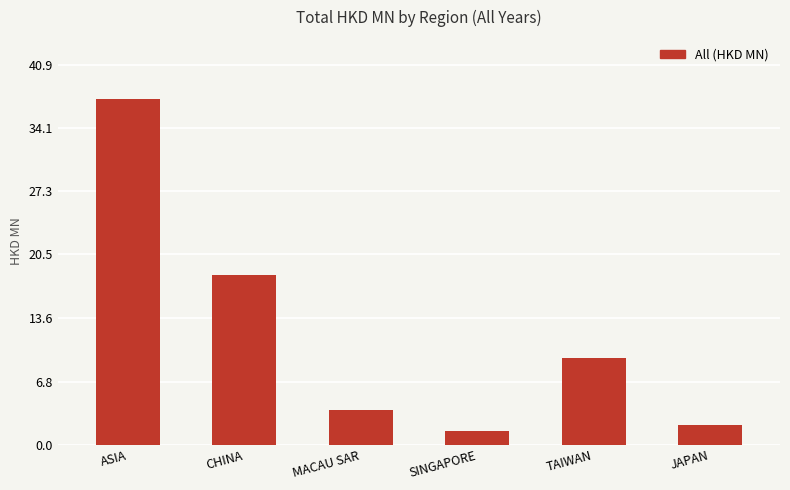

Rank the categories by value from lowest to highest.

SINGAPORE, JAPAN, MACAU SAR, TAIWAN, CHINA, ASIA